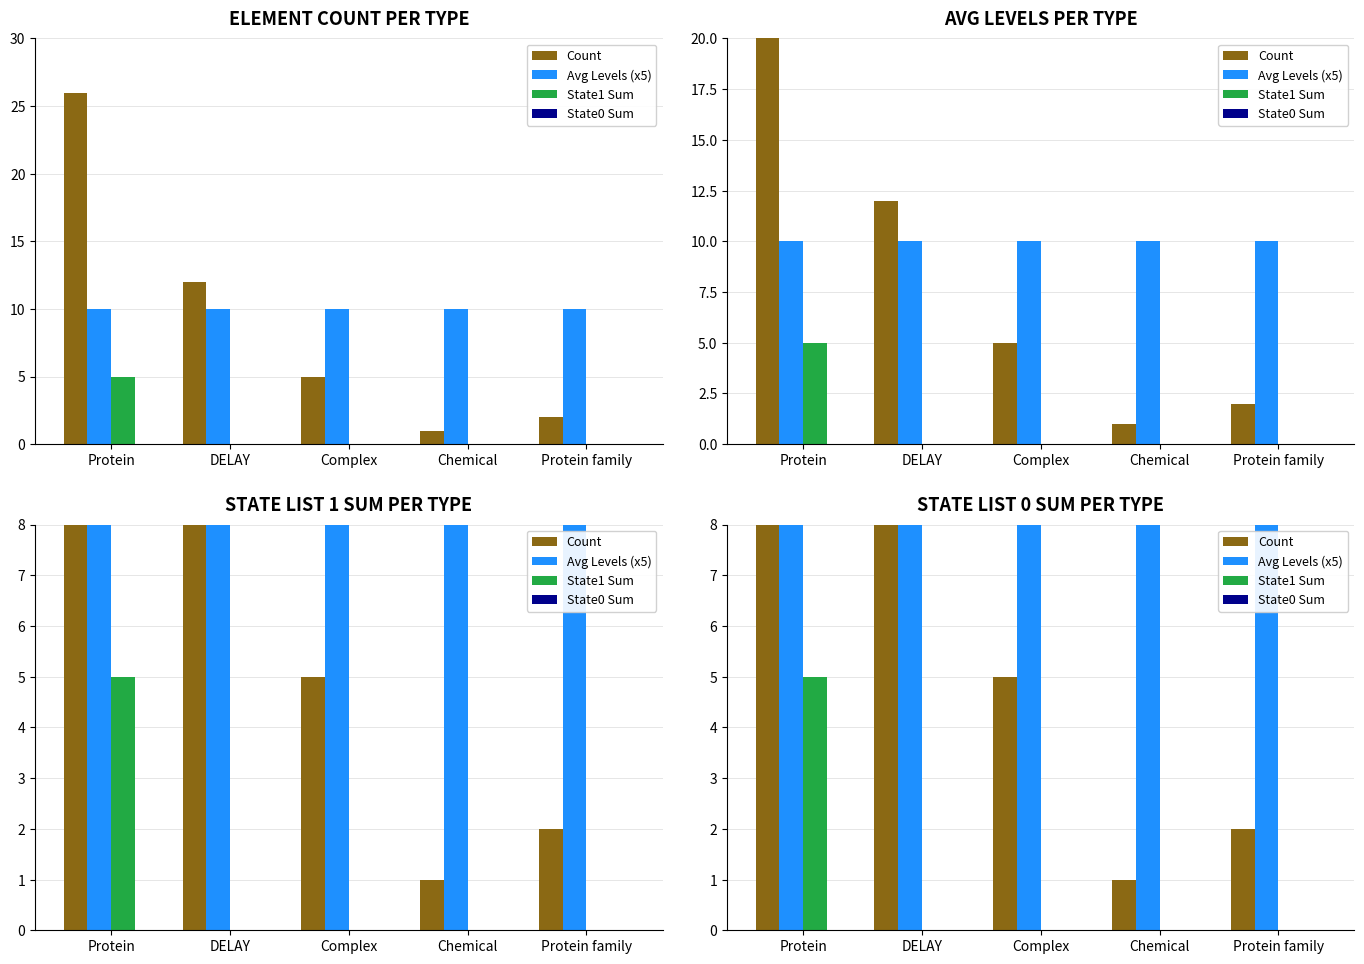

Reading left to right, list all the values displayed in this chart.

Count: Protein=26	DELAY=12	Complex=5	Chemical=1	Protein family=2
Avg Levels (x5): Protein=10	DELAY=10	Complex=10	Chemical=10	Protein family=10
State1 Sum: Protein=5	DELAY=0	Complex=0	Chemical=0	Protein family=0
State0 Sum: Protein=0	DELAY=0	Complex=0	Chemical=0	Protein family=0